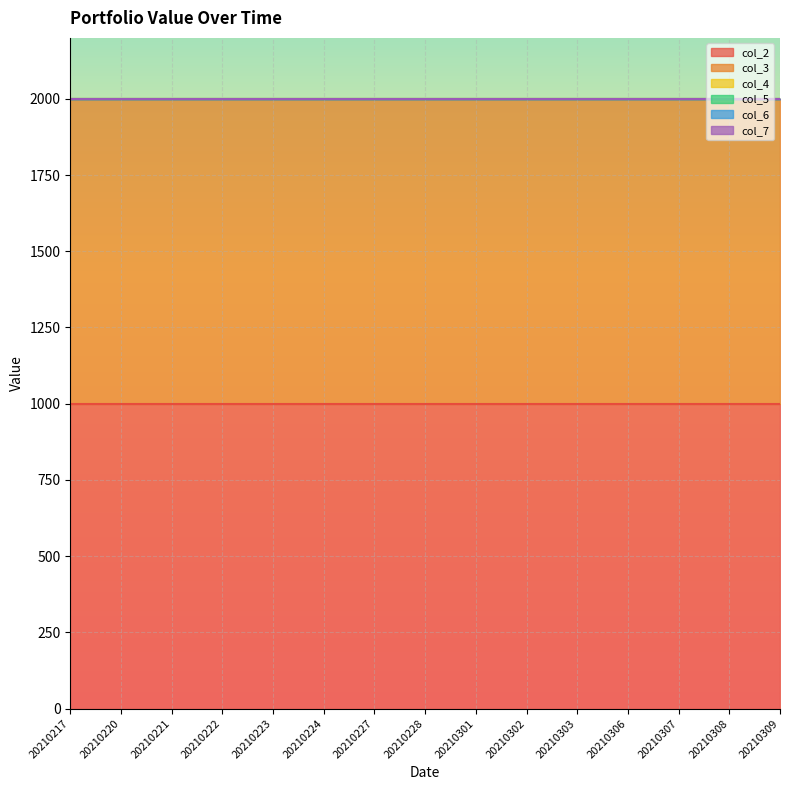

What are all the series names shown in the legend?

col_2, col_3, col_4, col_5, col_6, col_7